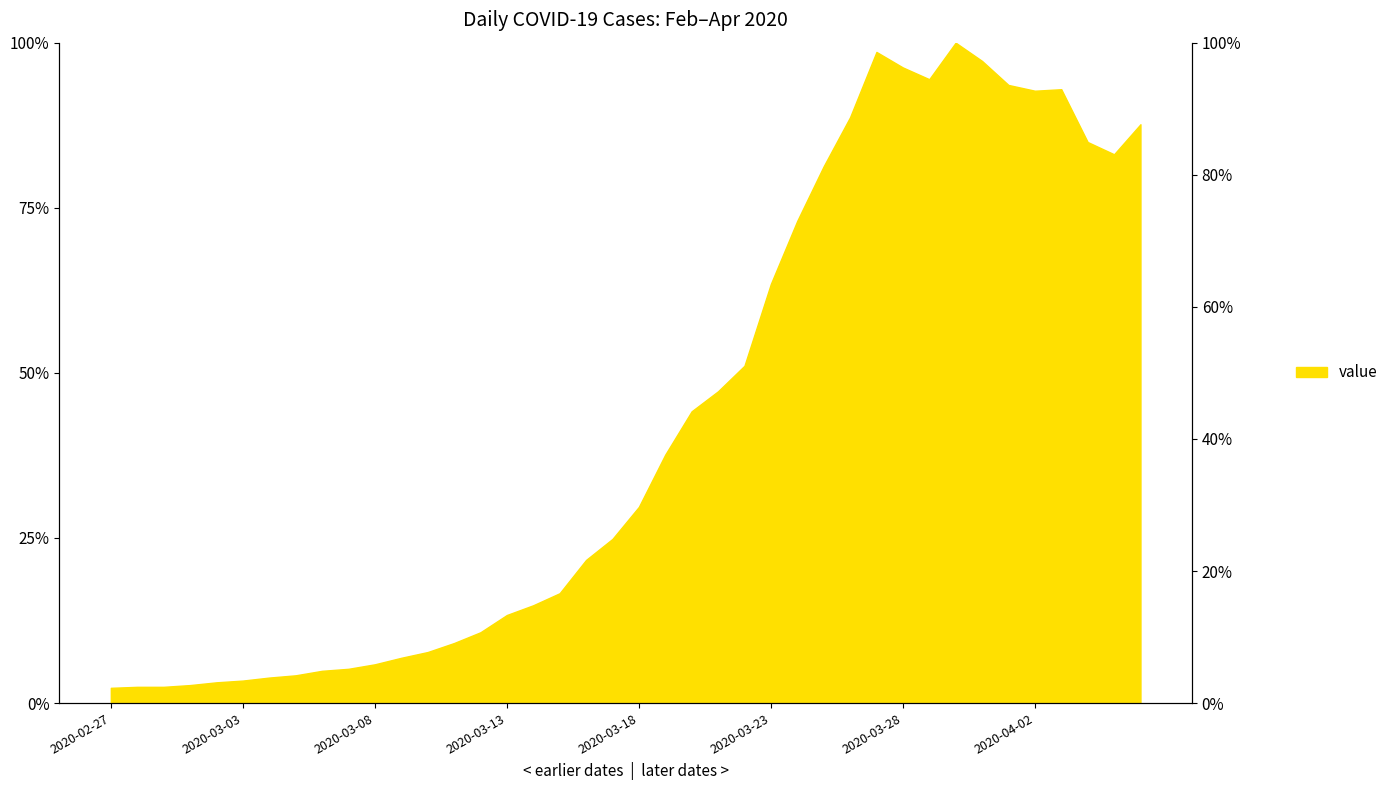

How many points are higher than both their immediate neighbors (excluding endpoints)?

3